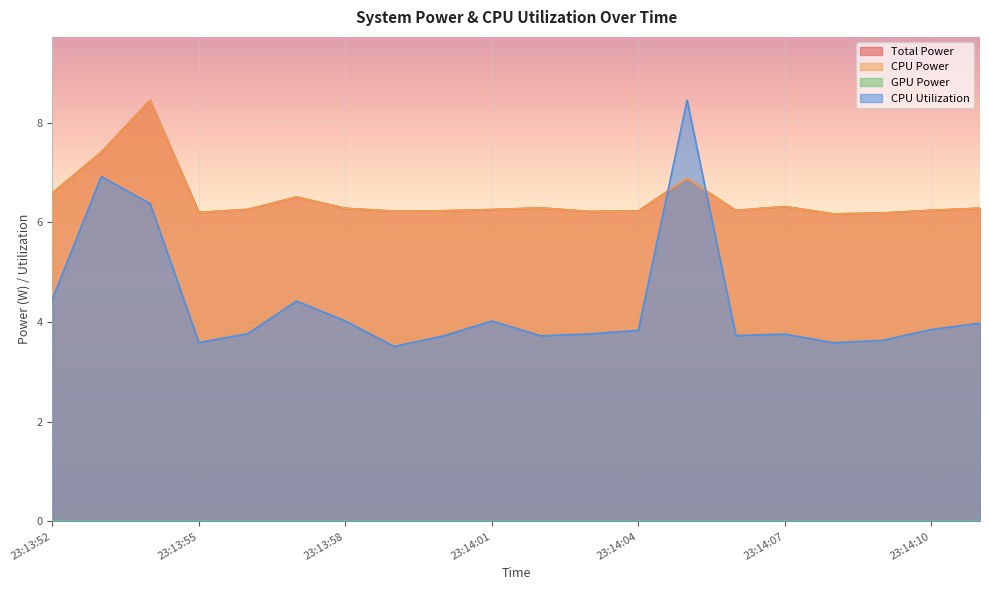

True or false: CPU Power has more than 2 points higher than both neighbors.

True